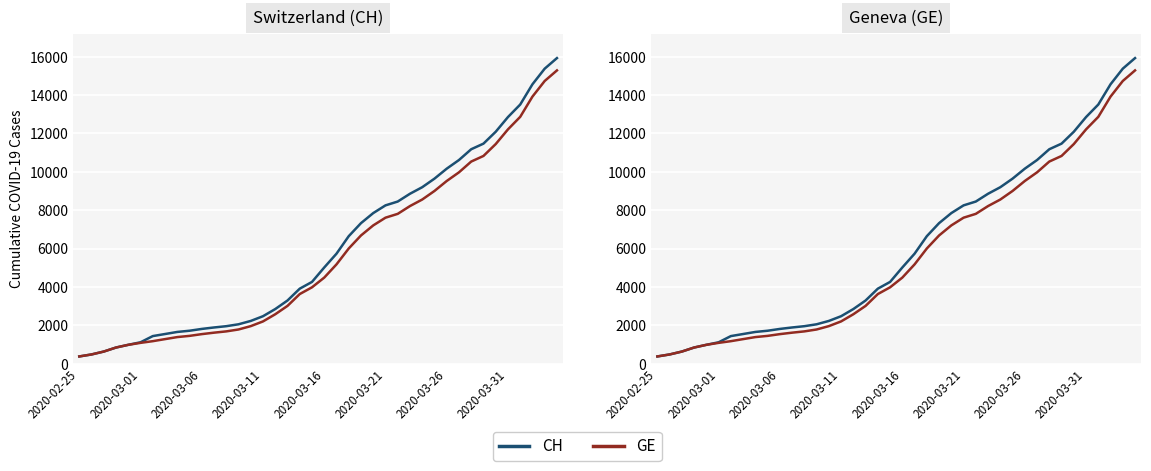

Is it true that GE equals 682 at 2020-03-16?

False